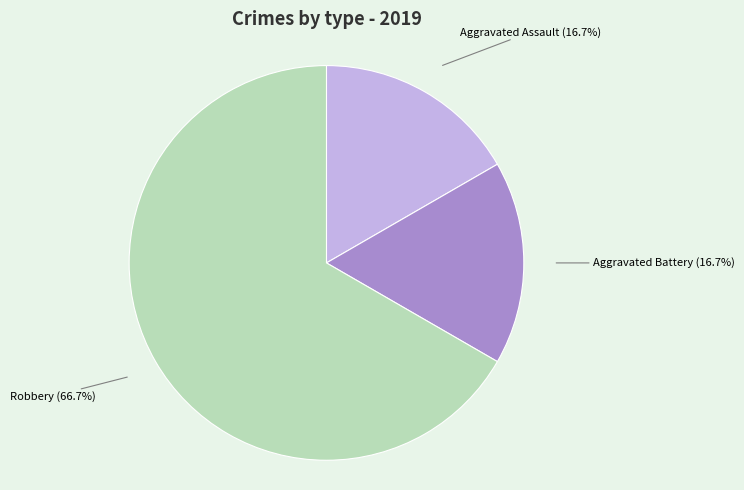

Is there any slice that represents more than half of the pie?

Yes